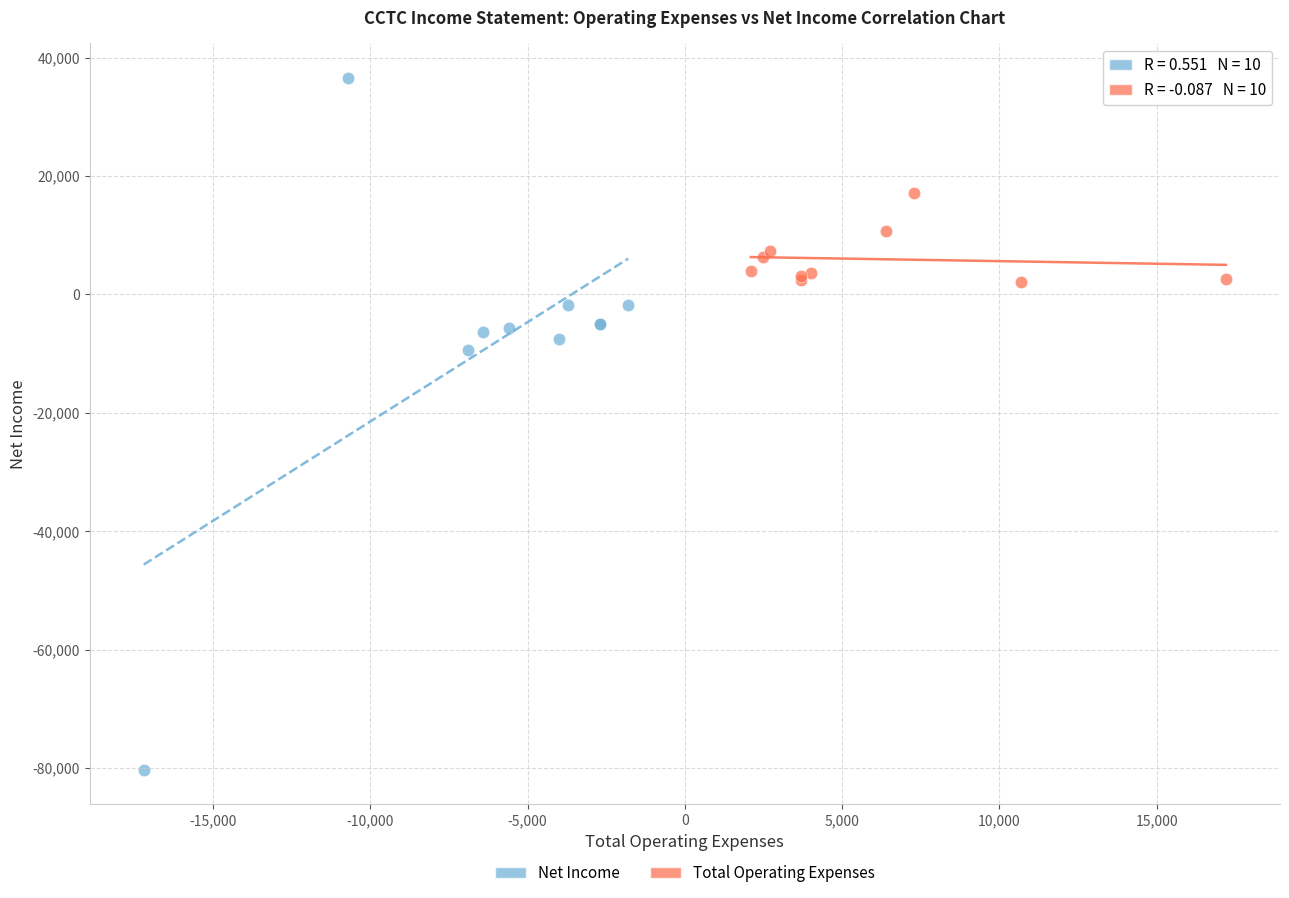

Which series has the widest spread of Y values?

Net Income